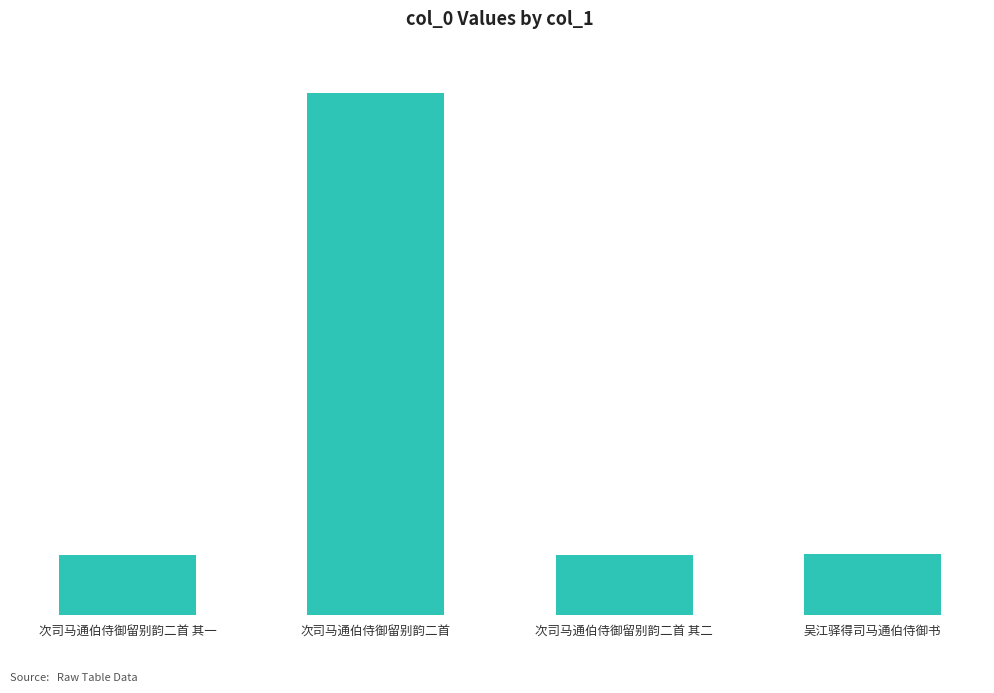

Between 次司马通伯侍御留别韵二首 其一 and 次司马通伯侍御留别韵二首, which is larger?

次司马通伯侍御留别韵二首